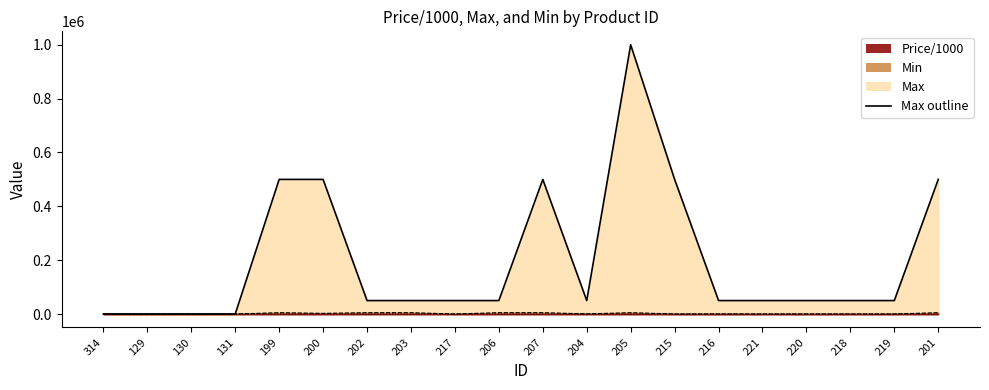

How many data points in Max are above 50000?

6